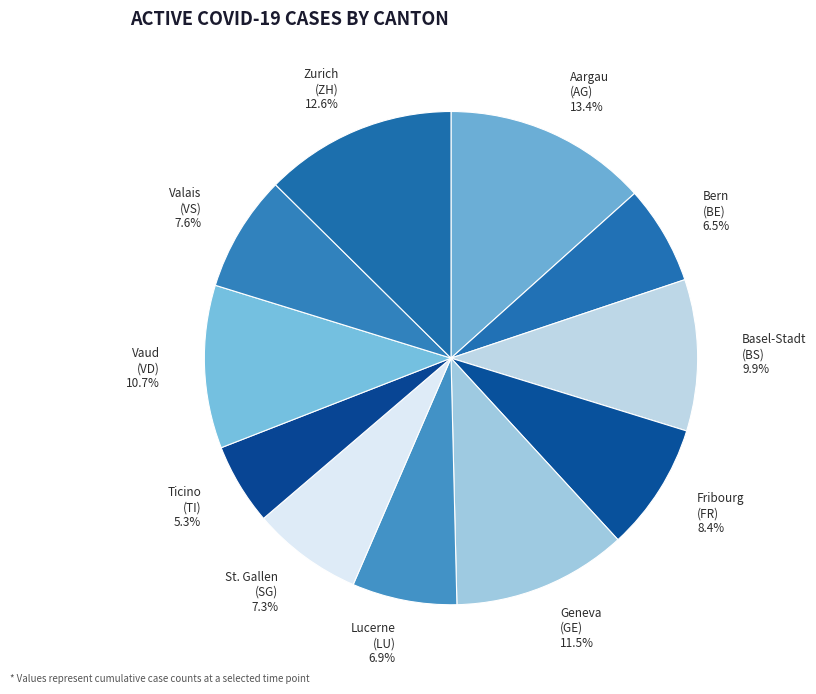

Count the number of slices in the pie.

11